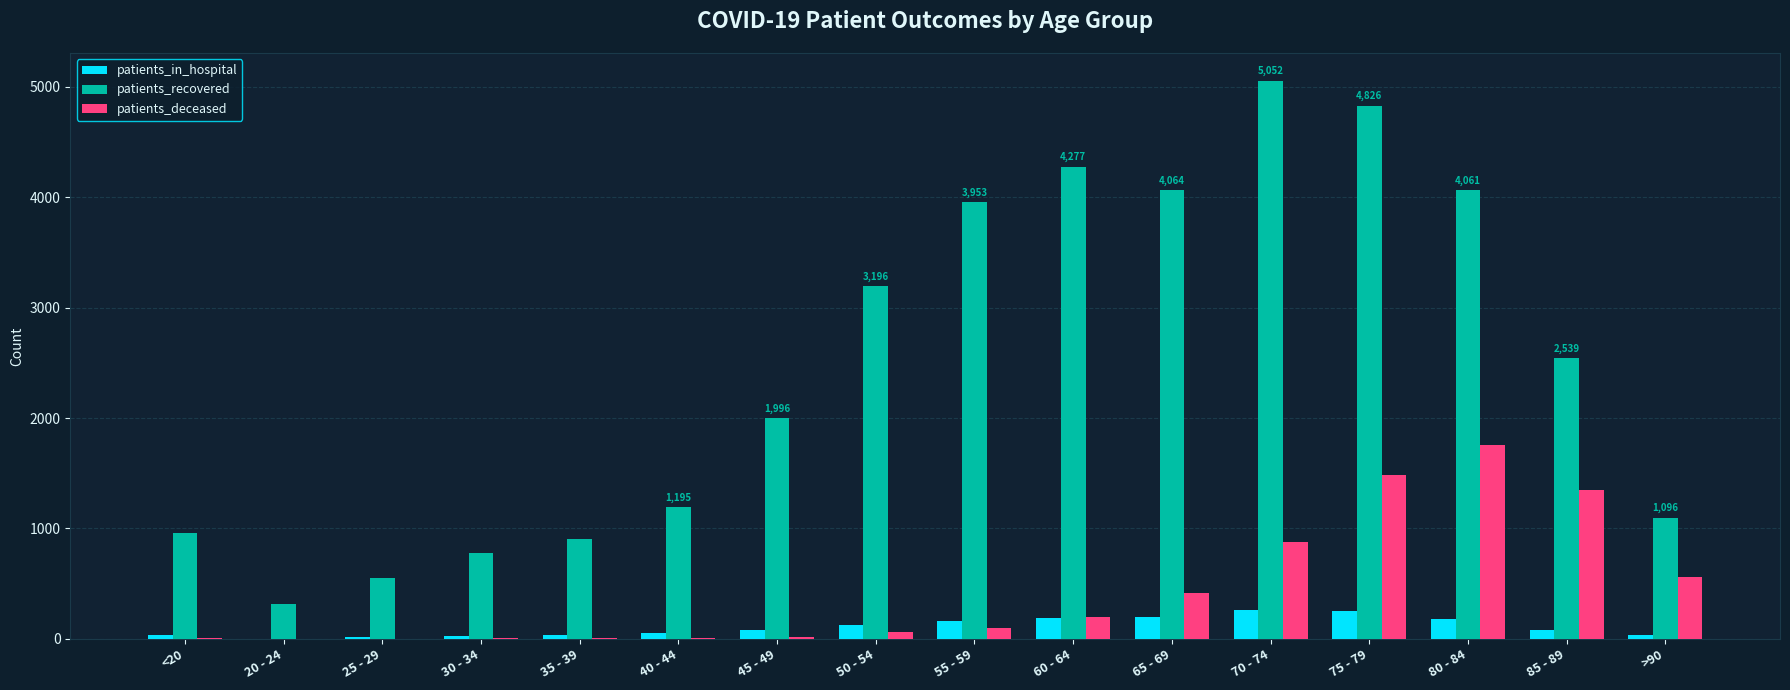

Which series has the largest total across all categories?

patients_recovered